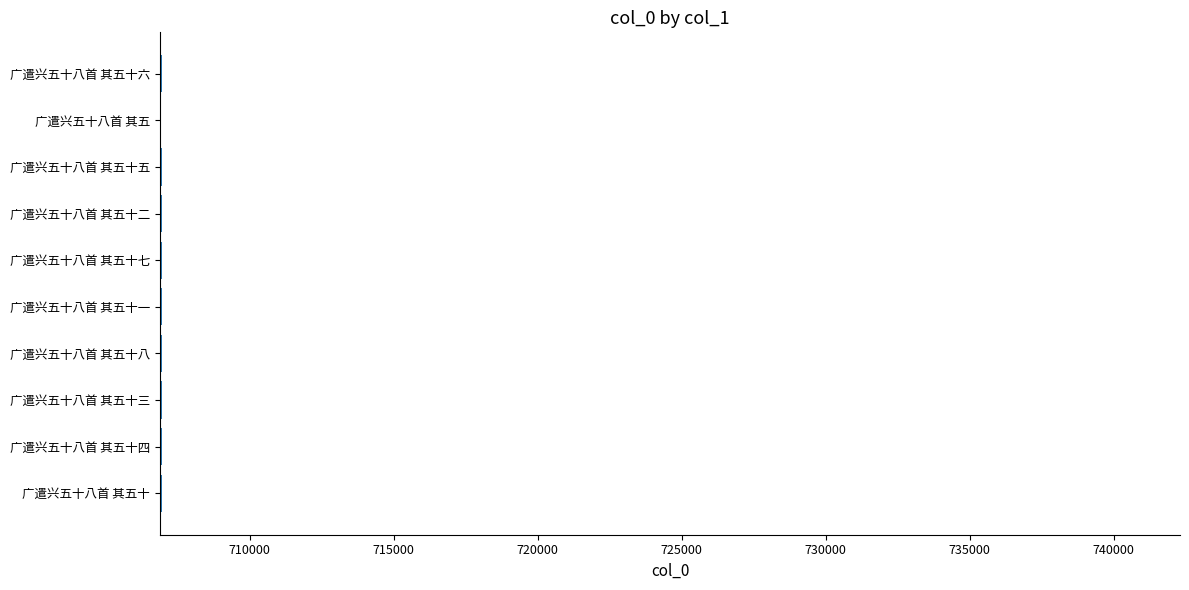

Approximately how many times larger is the value at 广遣兴五十八首 其五十六 compared to 广遣兴五十八首 其五十一?

1.0